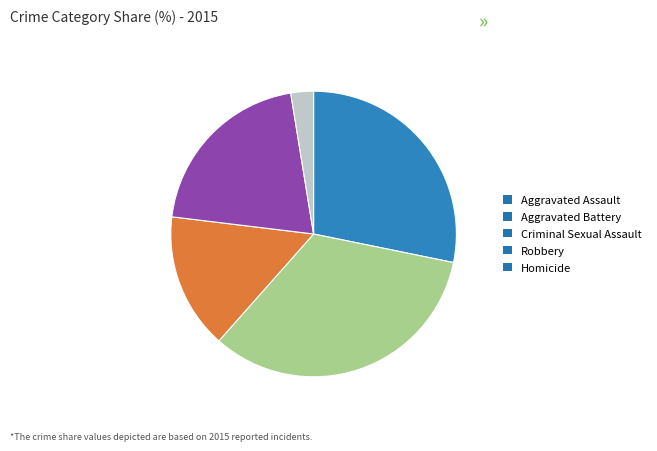

Combined, do Robbery and Aggravated Battery account for over 50%?

Yes